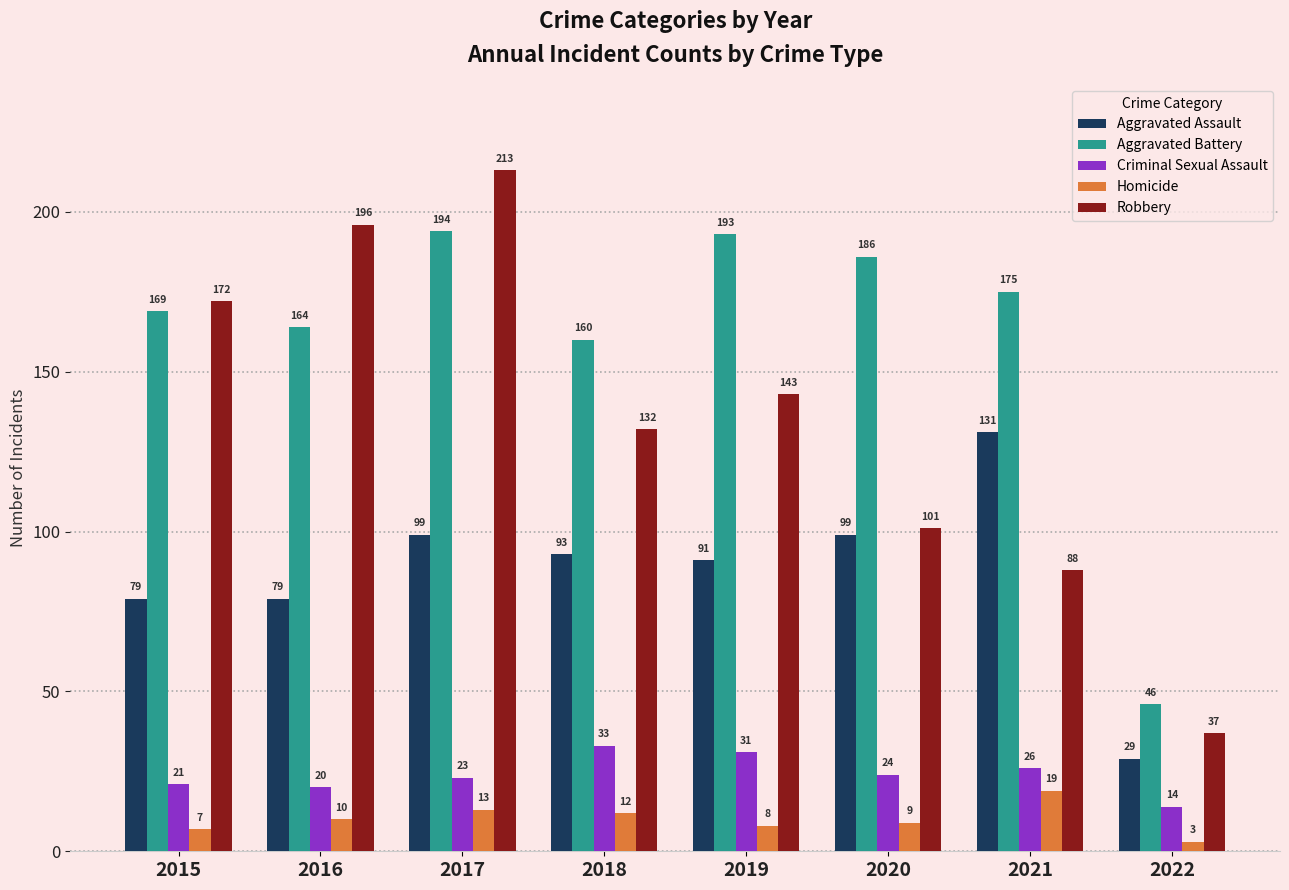

Is it true that Aggravated Assault equals 231 at 2021?

False